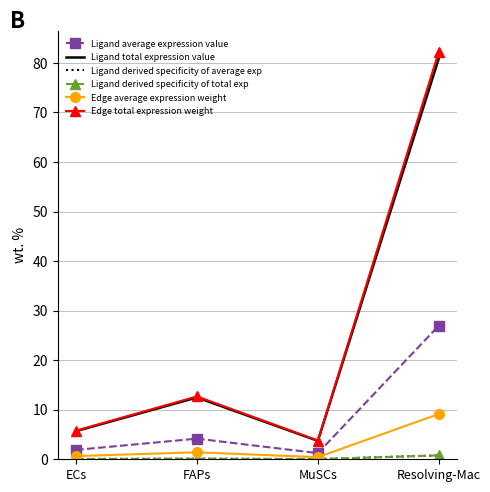

What is the lowest value of the Ligand total expression value series?

3.7